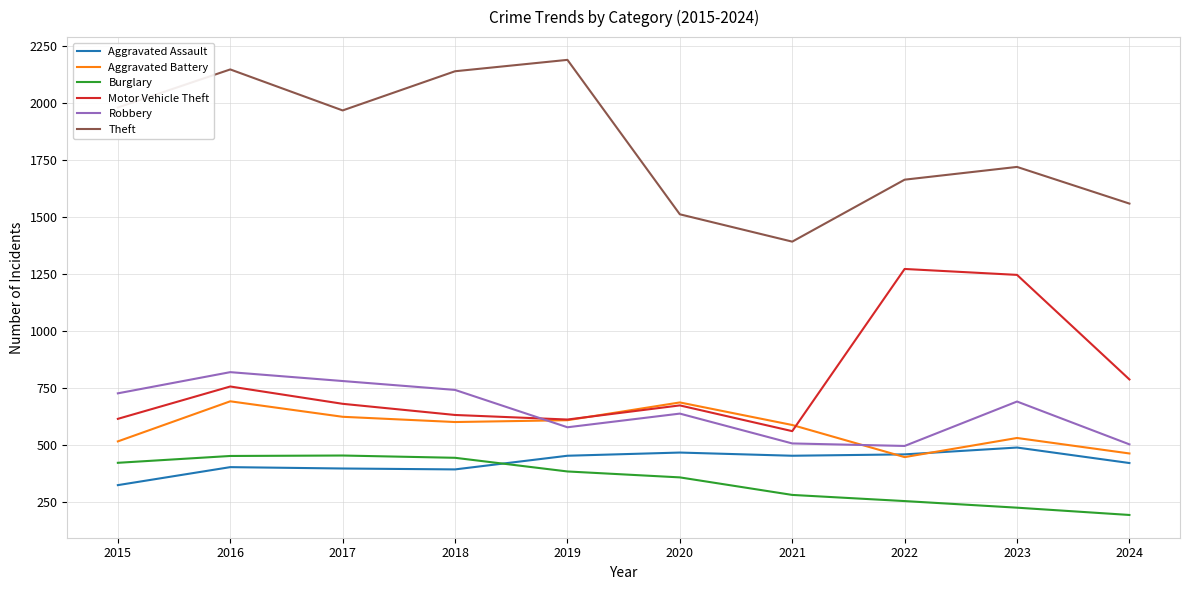

Read the Motor Vehicle Theft value at 2023, to the nearest 10.

1250